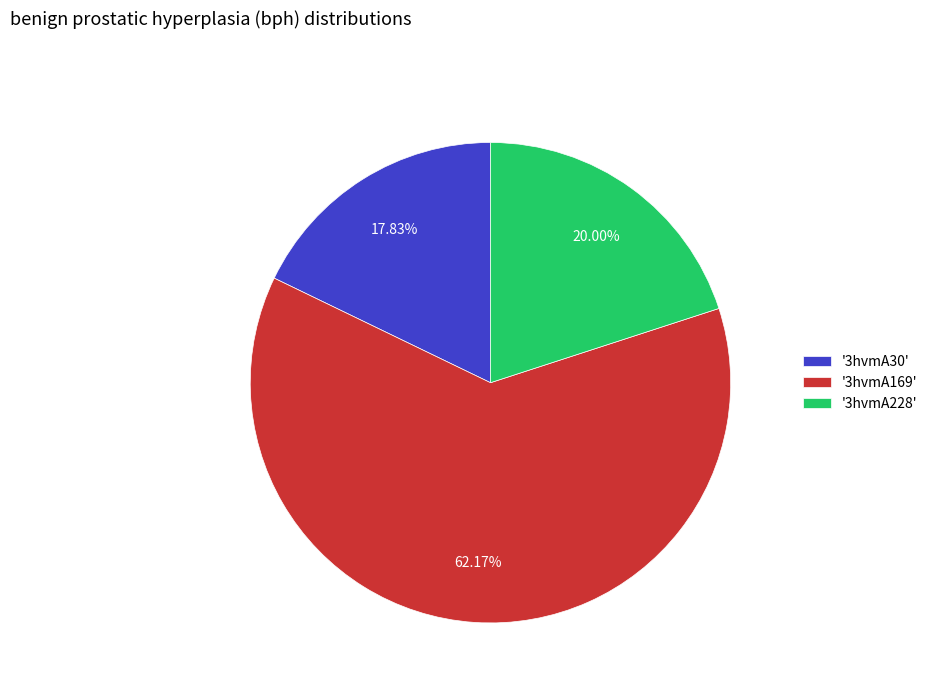

Rank the categories by value from highest to lowest.

'3hvmA169', '3hvmA228', '3hvmA30'